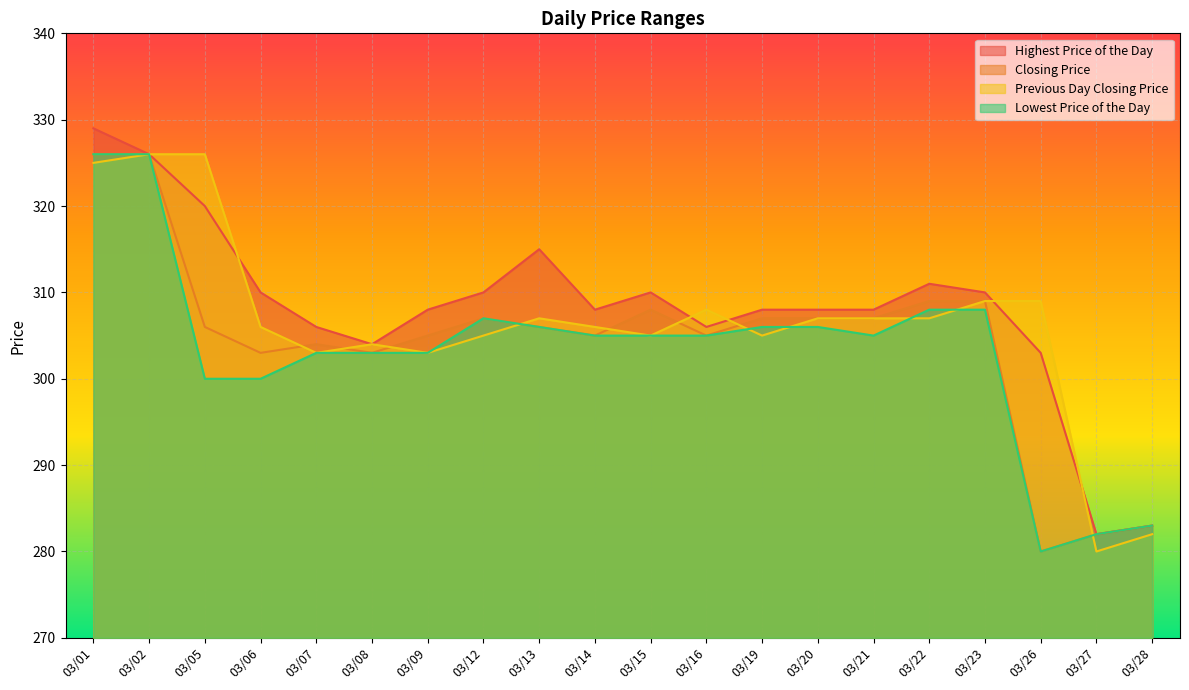

How many interior local peaks does the Highest Price of the Day series have?

3